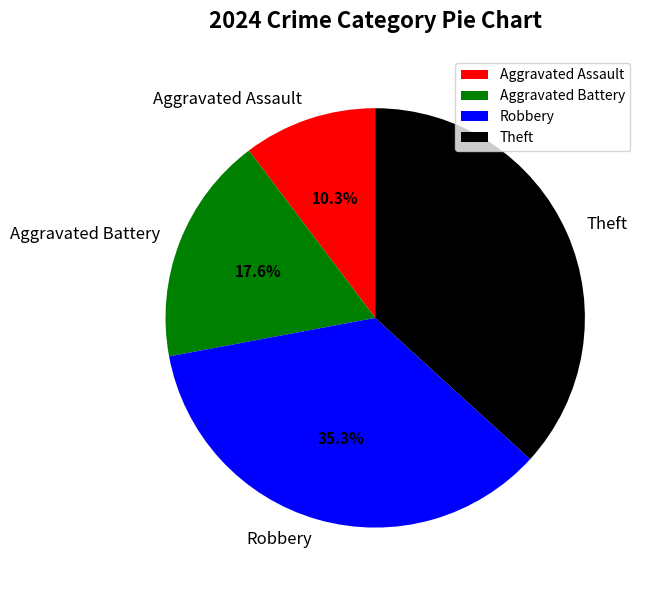

How much of the chart is everything except Robbery?

64.7%